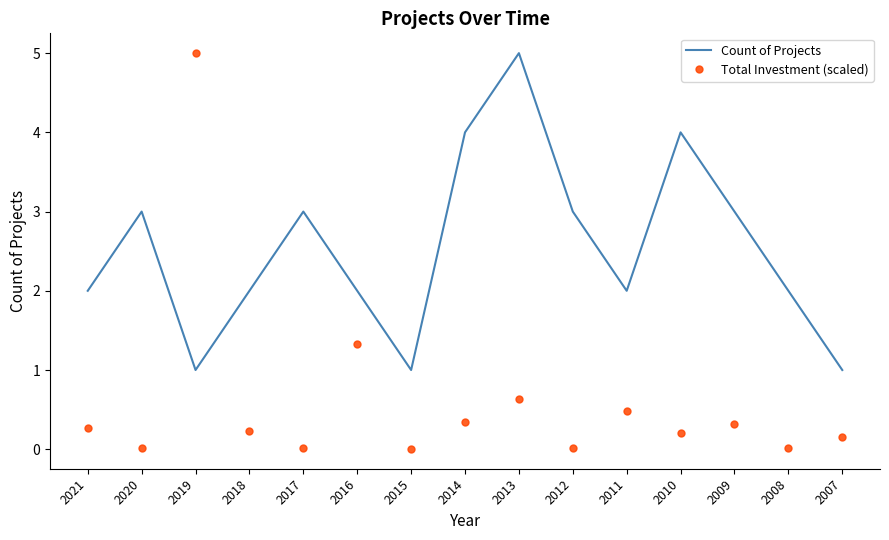

At 2019, list the series in order from smallest to largest.

Count of Projects, Total Investment (scaled)